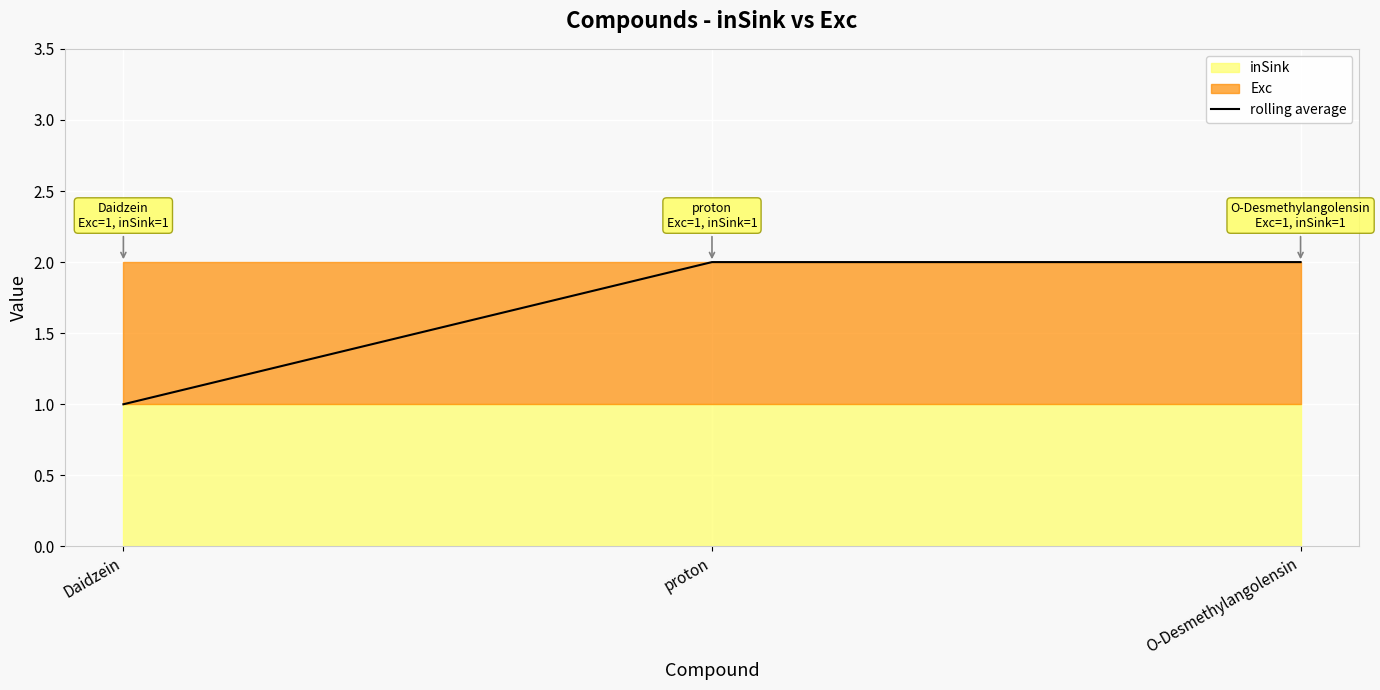

What value does the data have at proton?

2